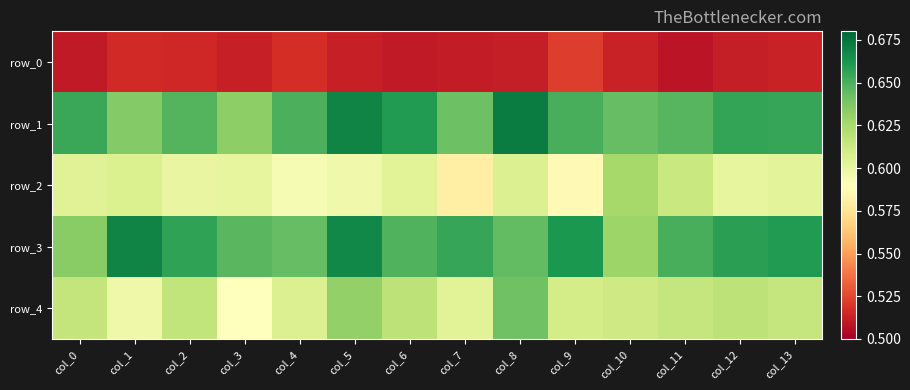

Reading left to right, list all the values displayed in this chart.

row_0: 0.5	0.5	0.5	0.5	0.5	0.5	0.5	0.5	0.5	0.5	0.5	0.5	0.5	0.5
row_1: 0.7	0.6	0.6	0.6	0.7	0.7	0.7	0.6	0.7	0.7	0.6	0.6	0.7	0.7
row_2: 0.6	0.6	0.6	0.6	0.6	0.6	0.6	0.6	0.6	0.6	0.6	0.6	0.6	0.6
row_3: 0.6	0.7	0.7	0.6	0.6	0.7	0.6	0.7	0.6	0.7	0.6	0.7	0.7	0.7
row_4: 0.6	0.6	0.6	0.6	0.6	0.6	0.6	0.6	0.6	0.6	0.6	0.6	0.6	0.6